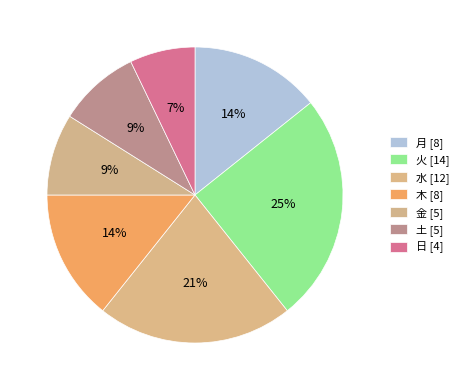

To the nearest percent, what percentage of the pie is 日?

7%